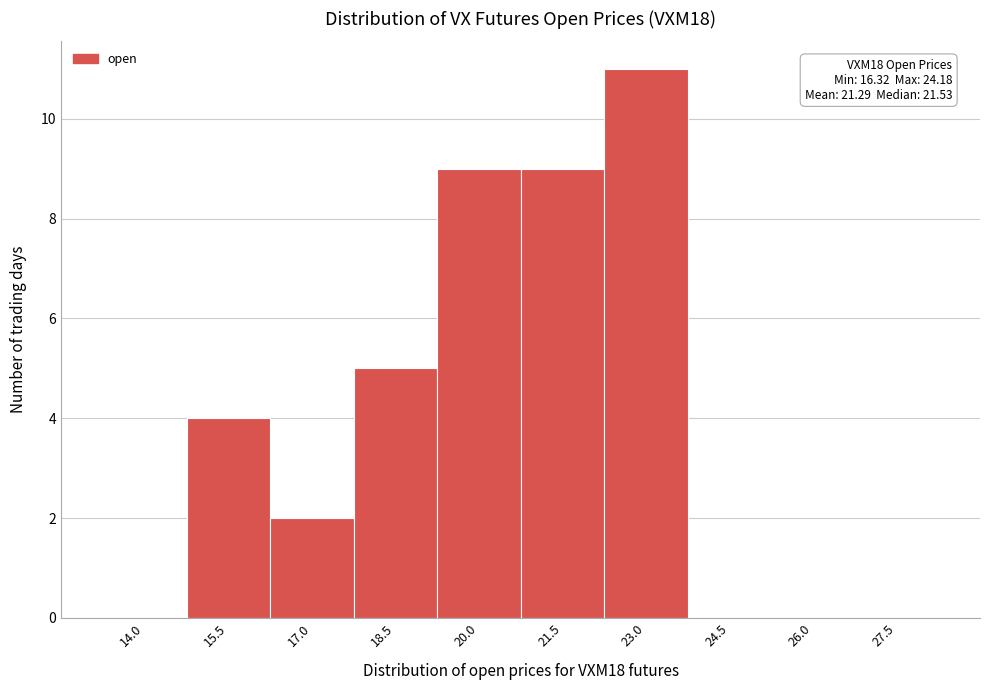

Reading left to right, list all the values displayed in this chart.

14.0=0	15.5=4	17.0=2	18.5=5	20.0=9	21.5=9	23.0=11	24.5=0	26.0=0	27.5=0